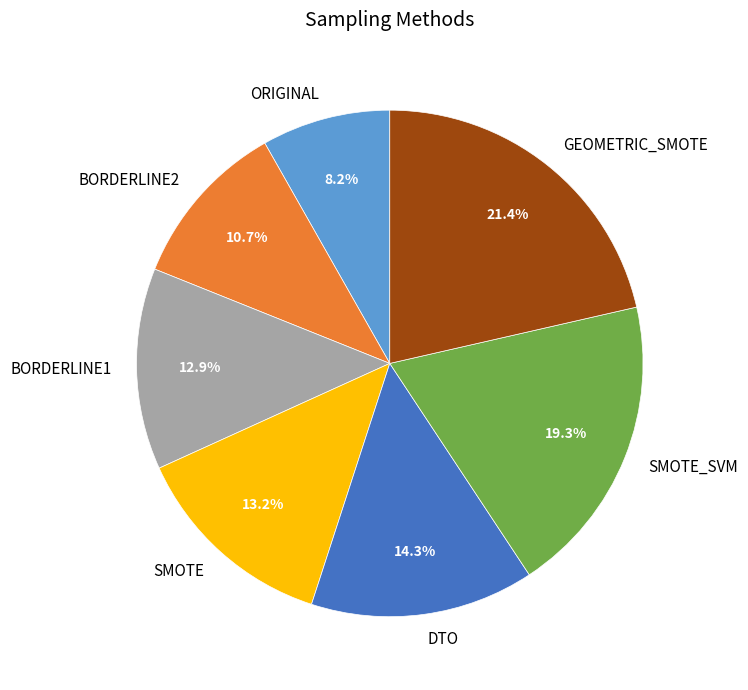

To the nearest percent, what percentage of the pie is BORDERLINE2?

11%